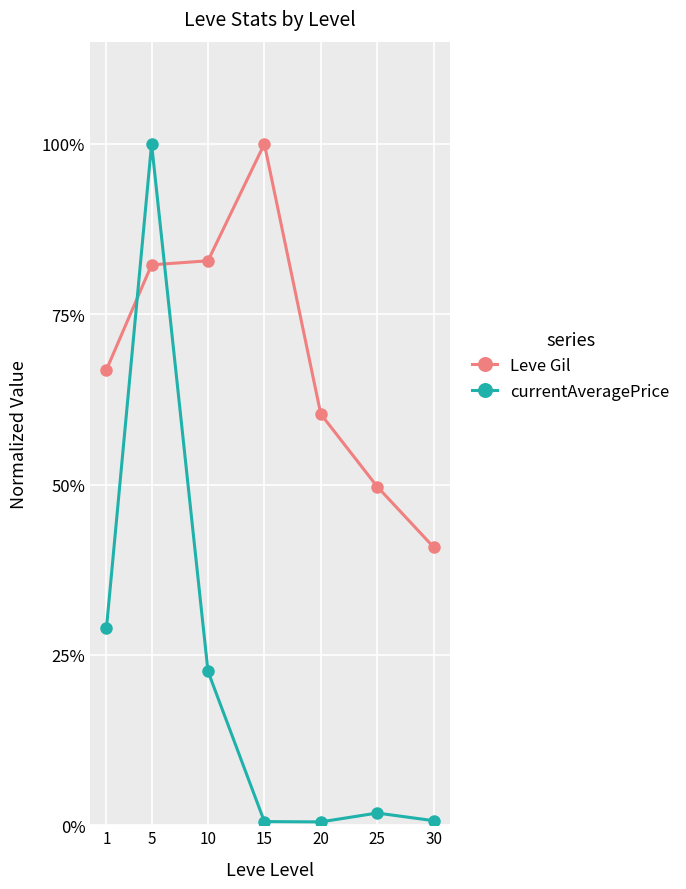

Is this an area chart (filled region under the line)?

No